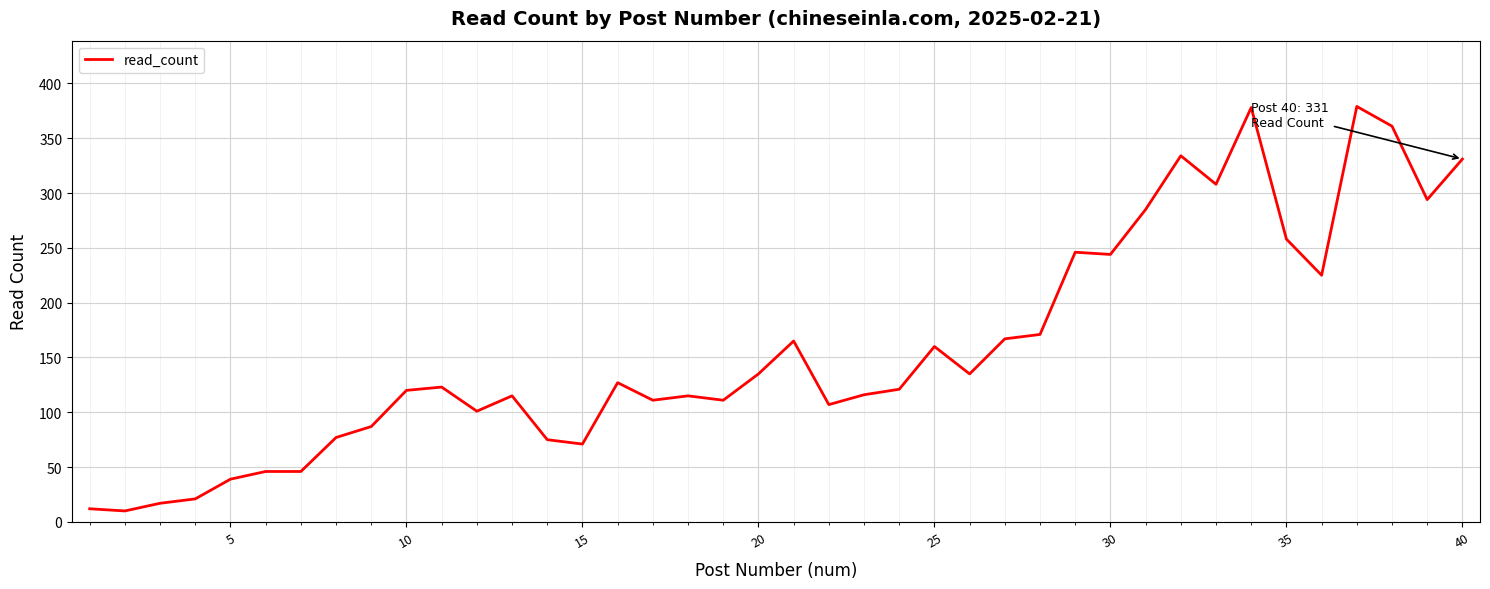

What is the greatest value displayed?

379